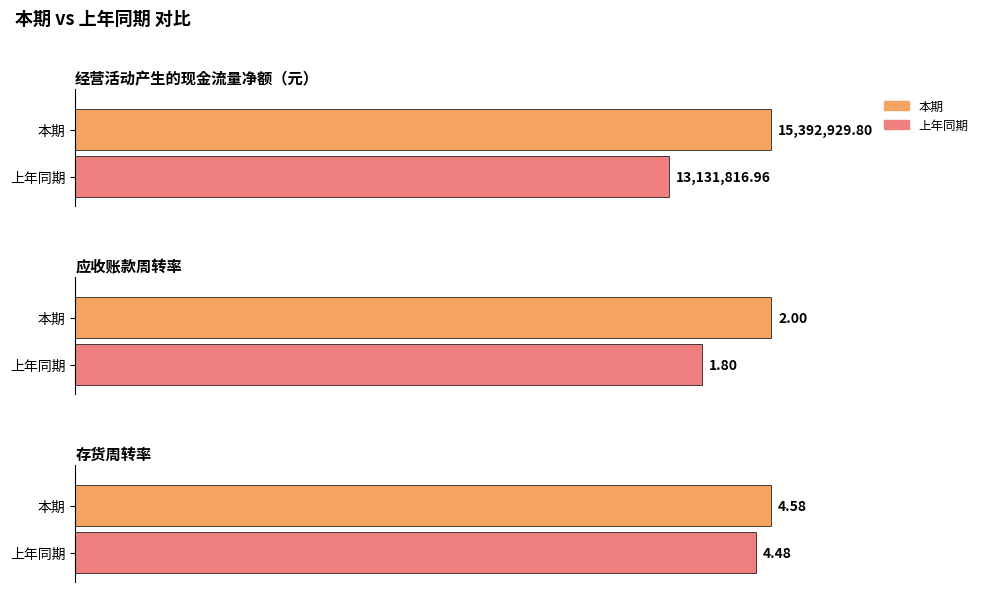

What is the spread (max minus min) of values at 应收账款周转率?

0.2